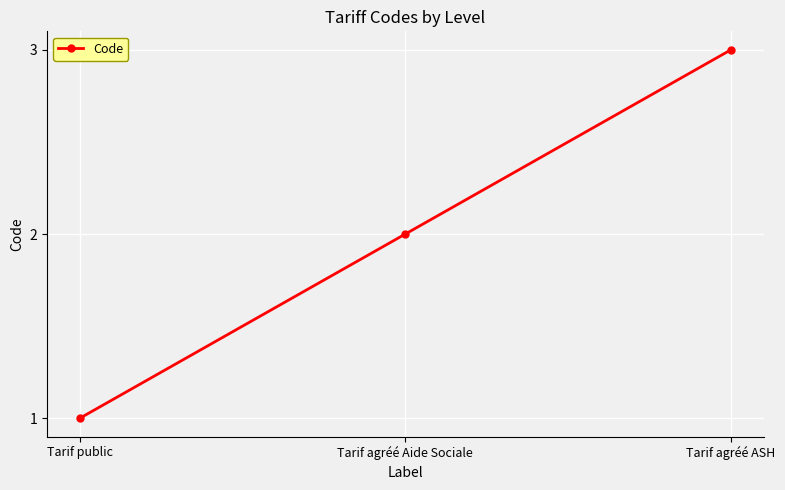

Reading right to left, extract all data points from this chart.

Tarif agréé ASH=3	Tarif agréé Aide Sociale=2	Tarif public=1